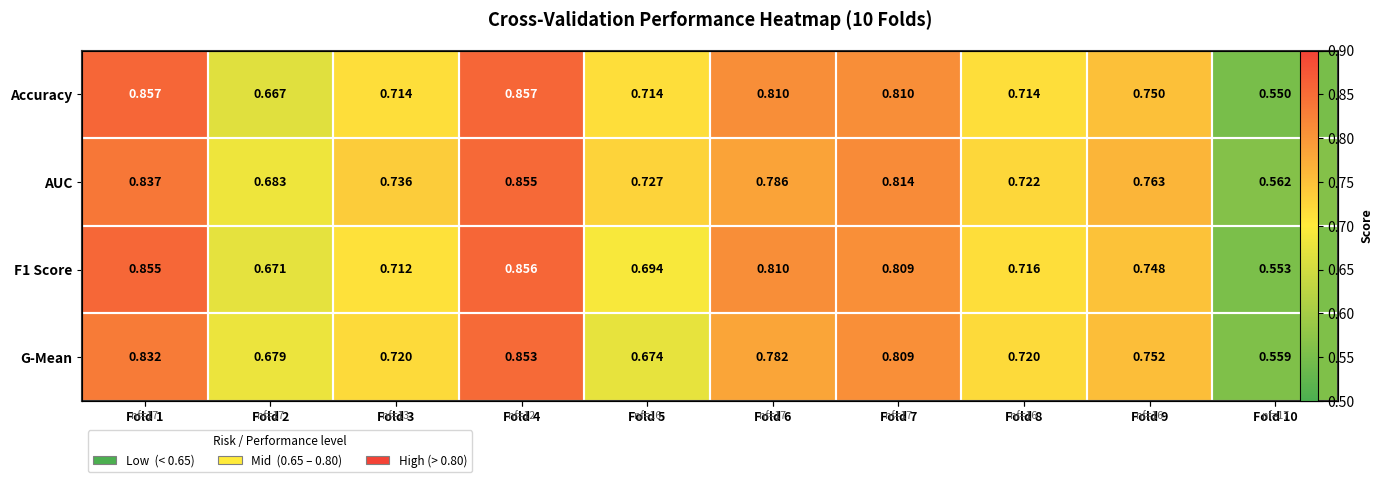

Is the value of Accuracy at Fold 4 greater than the value of AUC at Fold 4?

Yes